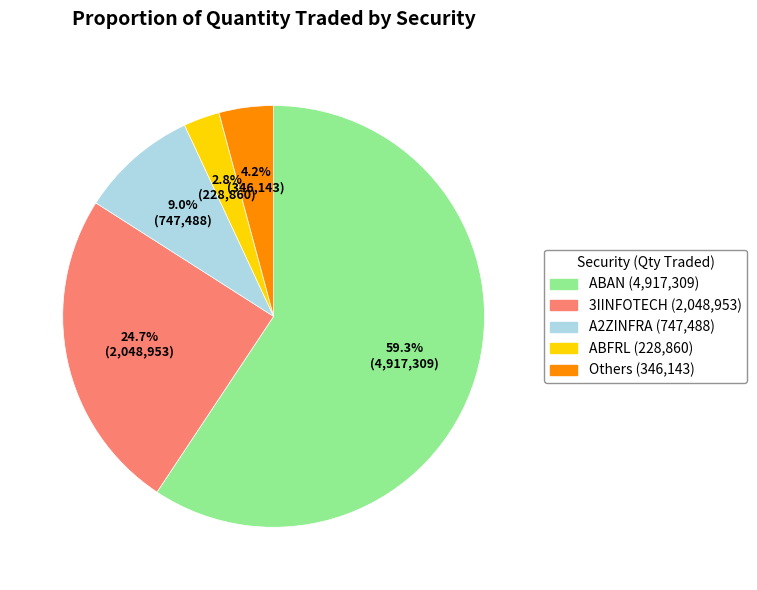

Is there any slice that represents more than half of the pie?

Yes